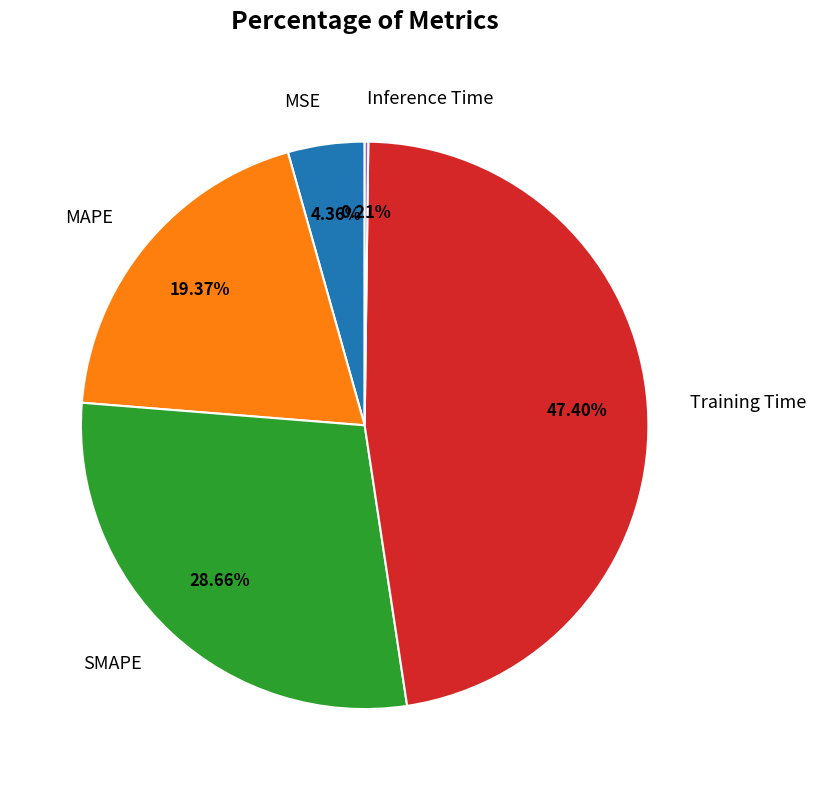

Which has a higher value, MAPE or Training Time?

Training Time